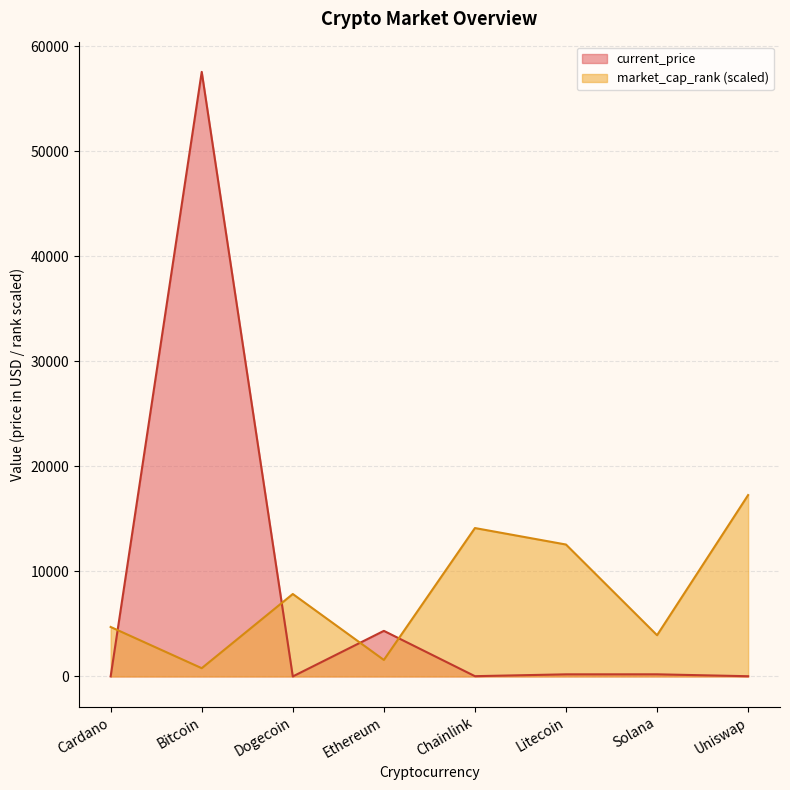

Is the value of market_cap_rank at Uniswap greater than the value of current_price at Litecoin?

Yes